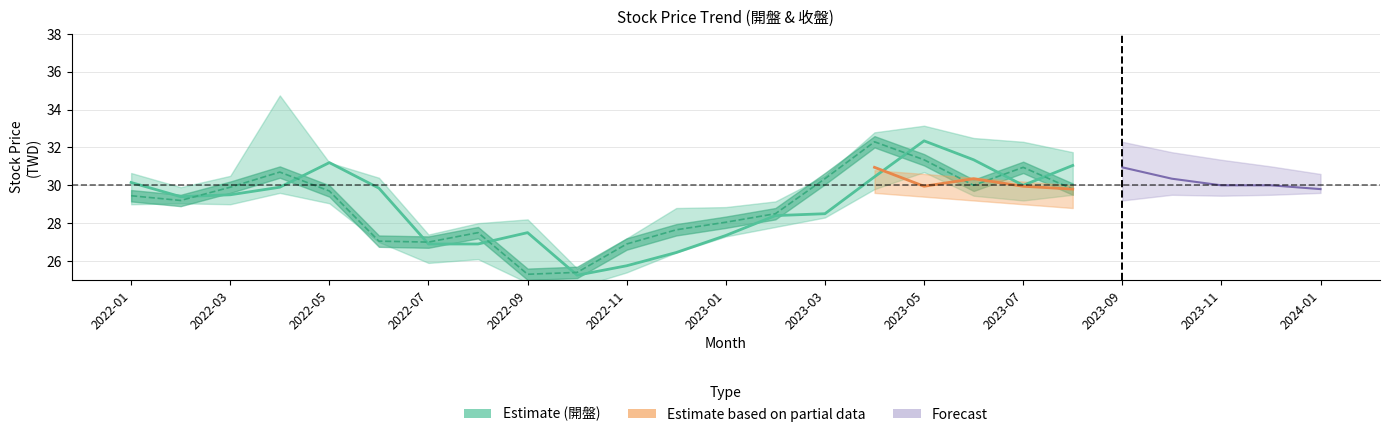

What is the total value across all series at 2022-02?

58.6